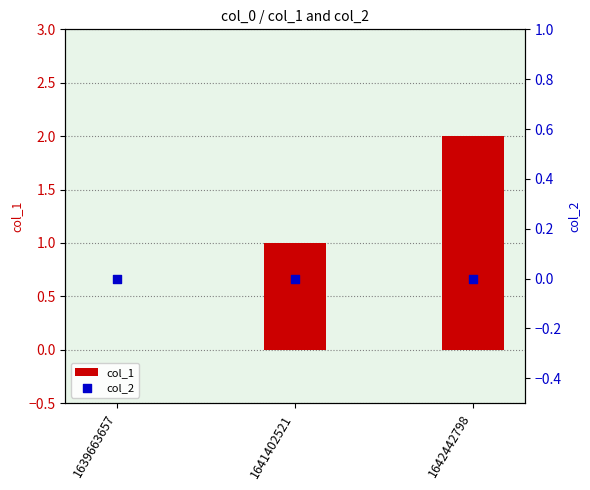

Which series has the largest total across all categories?

col_1